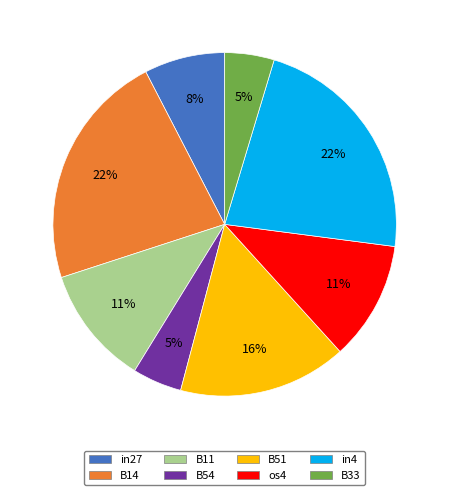

Is the sum of os4 and B11 greater than half?

No